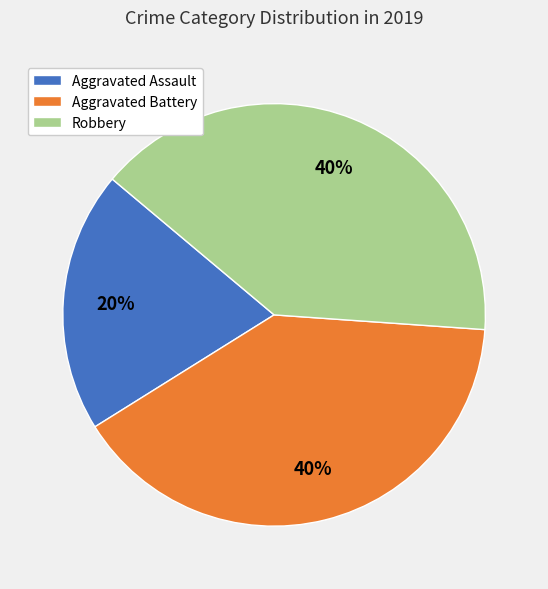

How many segments does this pie chart have?

3